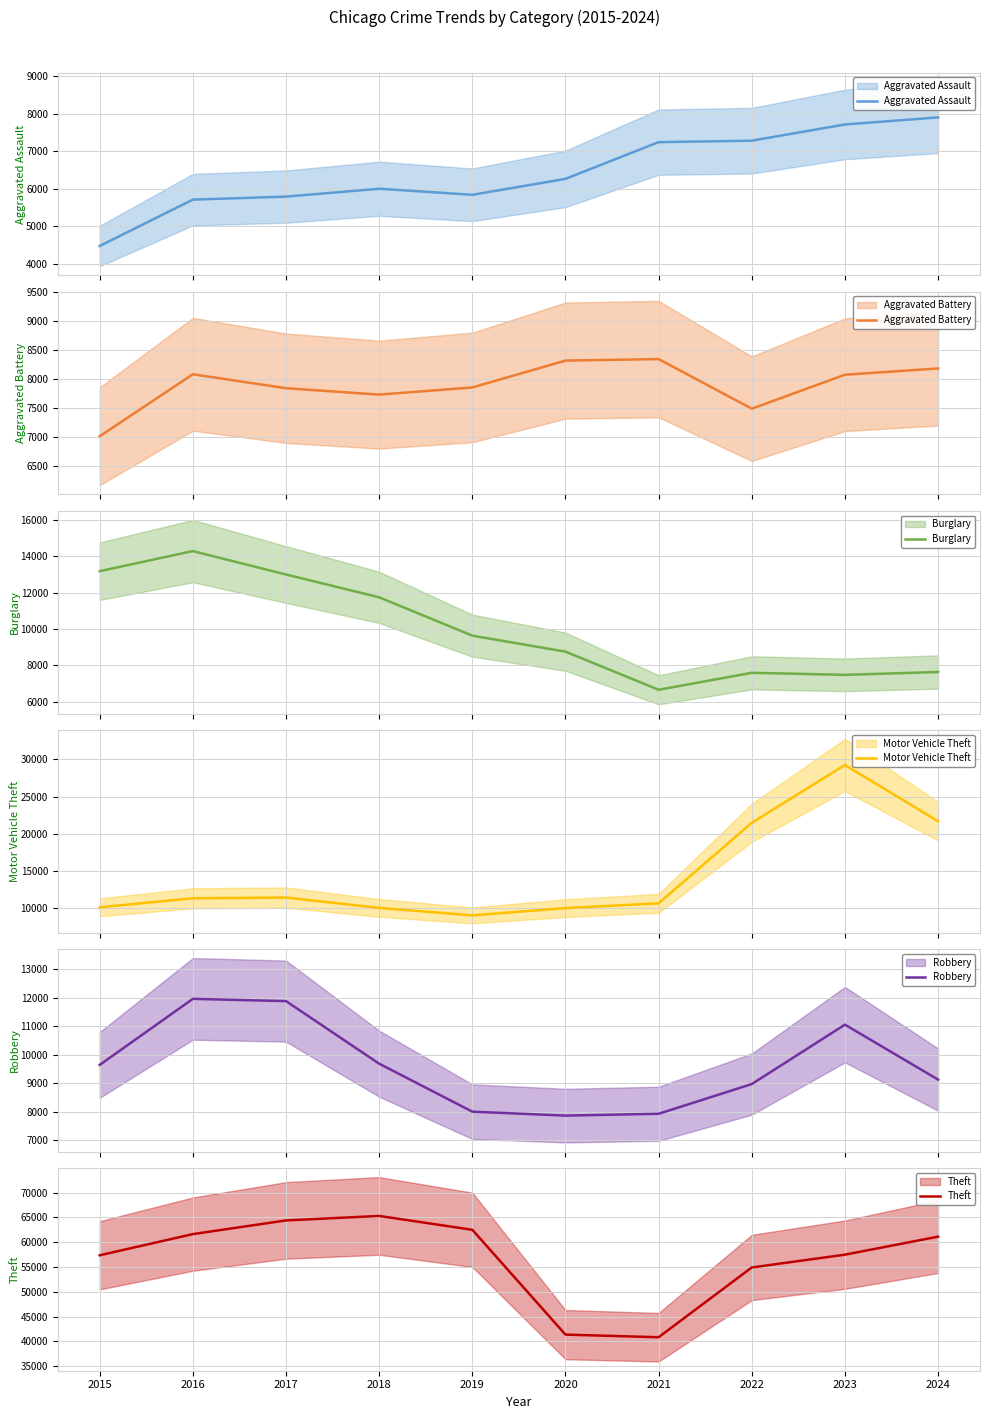

How many interior local peaks does the Aggravated Assault series have?

1